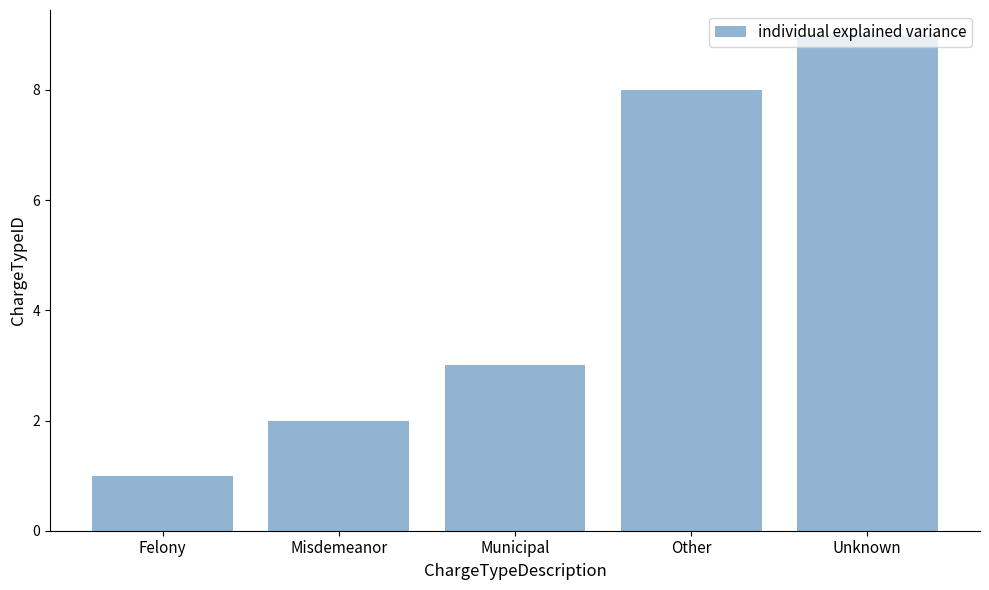

List the labels in order of value, smallest first.

Felony, Misdemeanor, Municipal, Other, Unknown